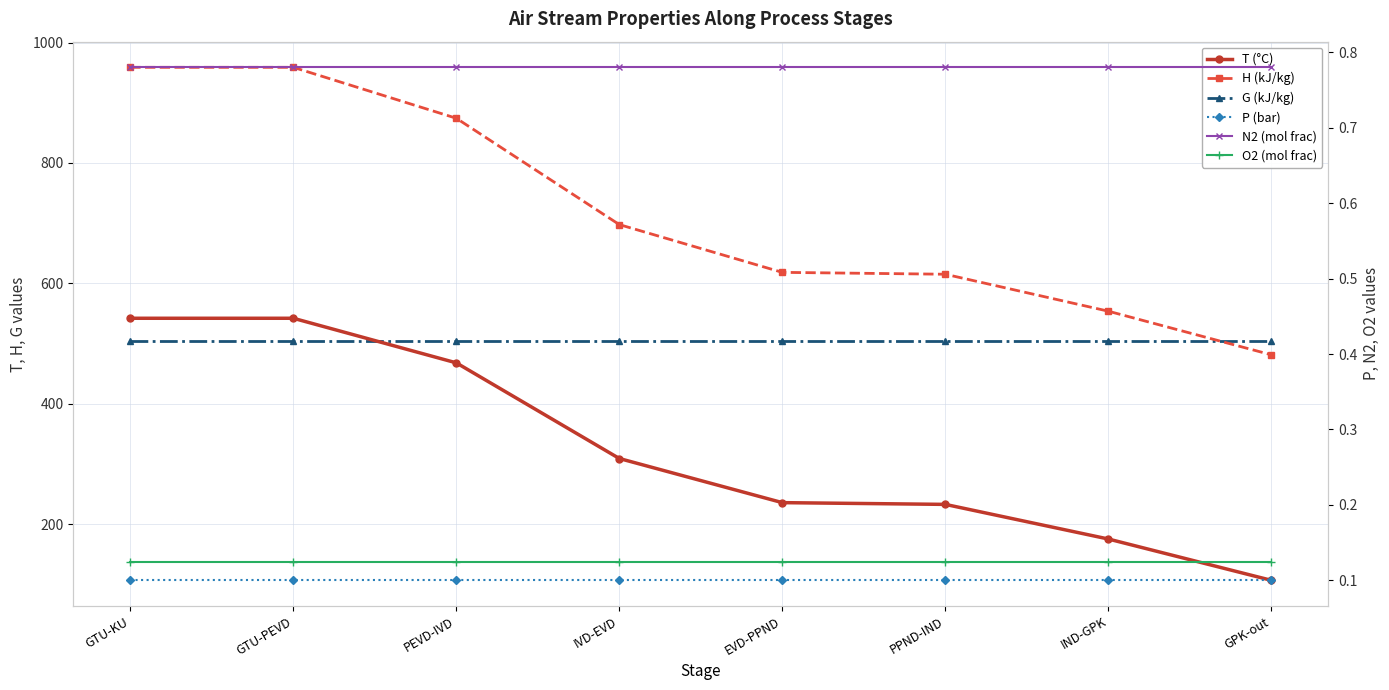

Does the chart have visible grid lines?

Yes